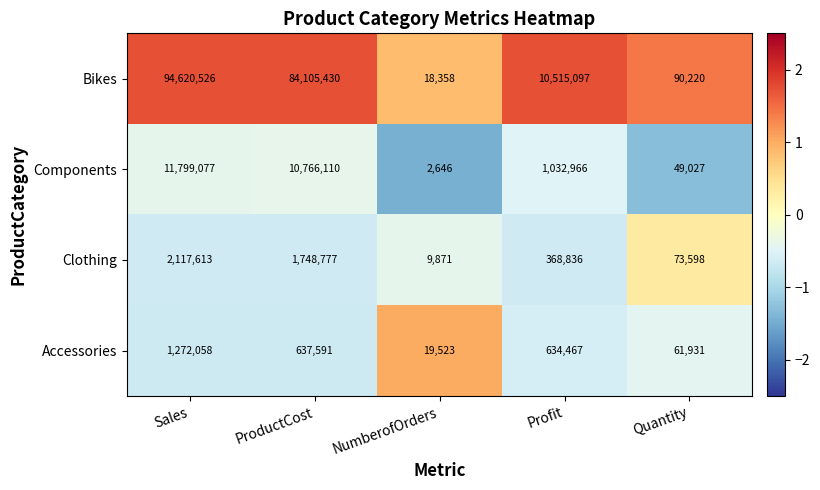

Which series changed the most between ProductCost and Profit?

Bikes